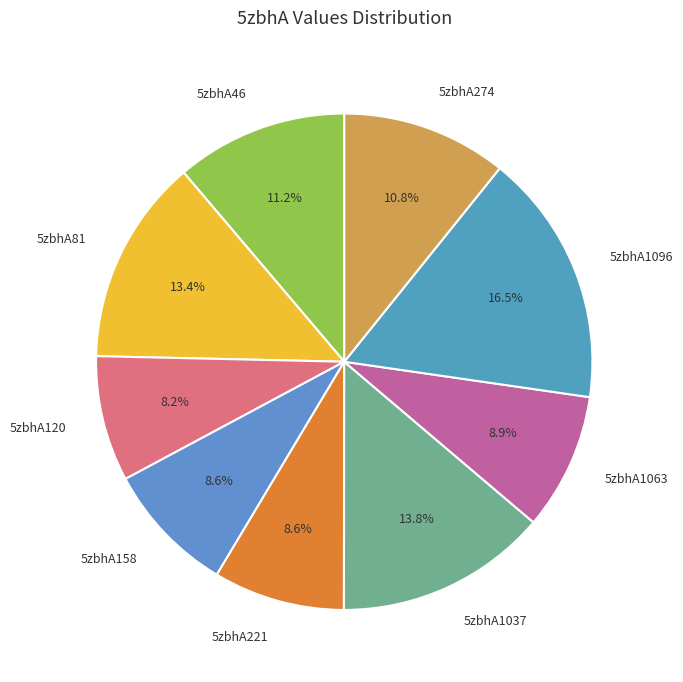

Which has a higher value, 5zbhA46 or 5zbhA158?

5zbhA46